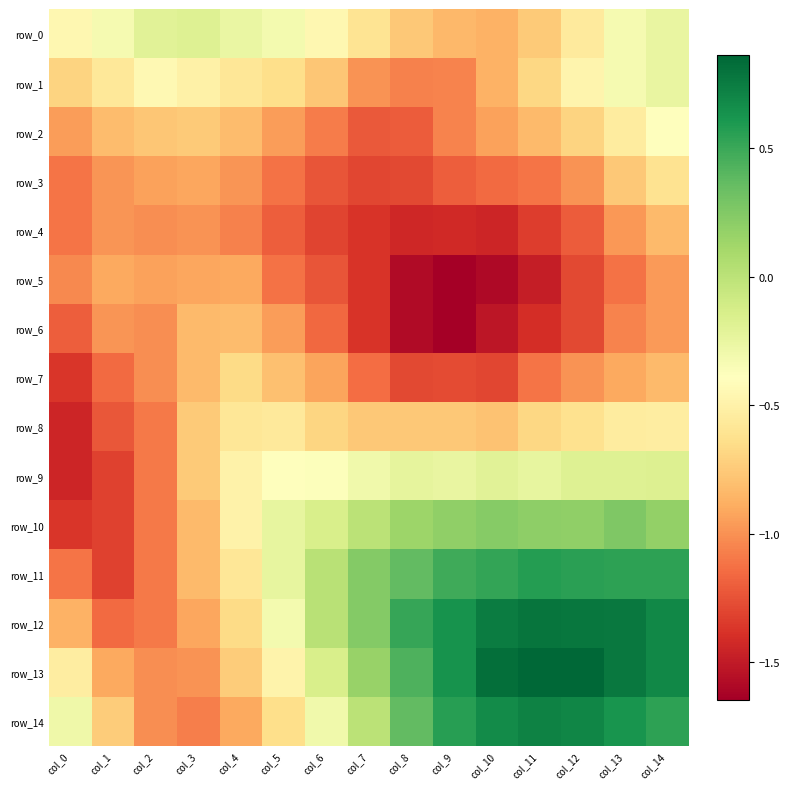

What is the sum of all row_6 values?

-17.8